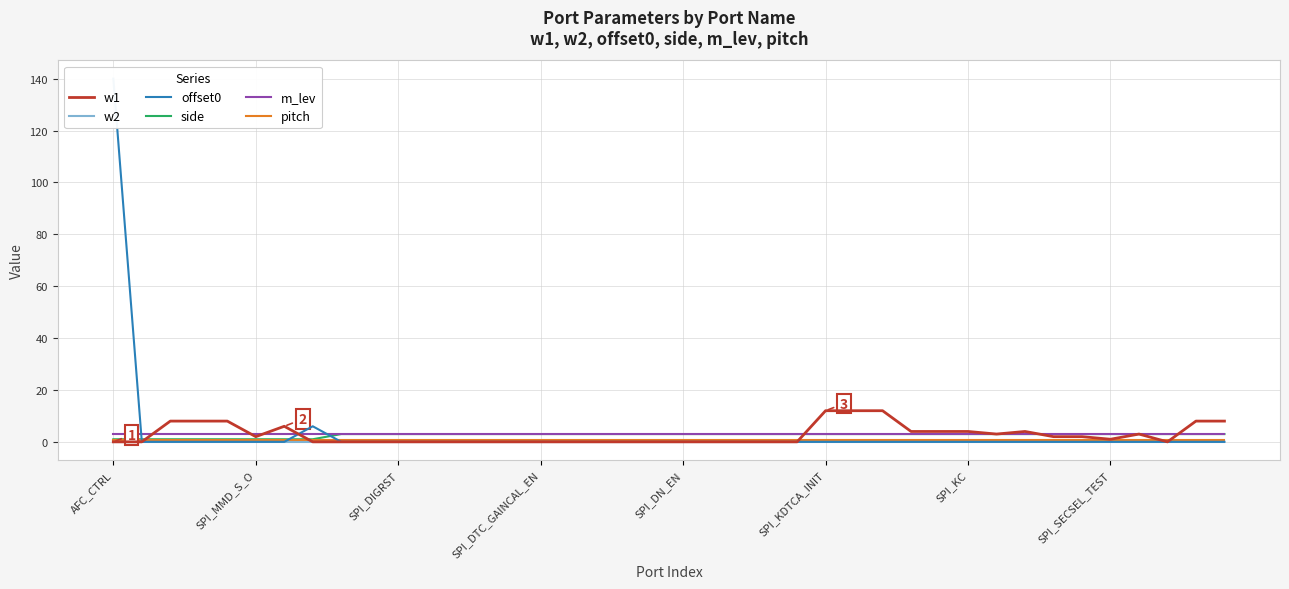

True or false: m_lev and w2 intersect in this chart.

False